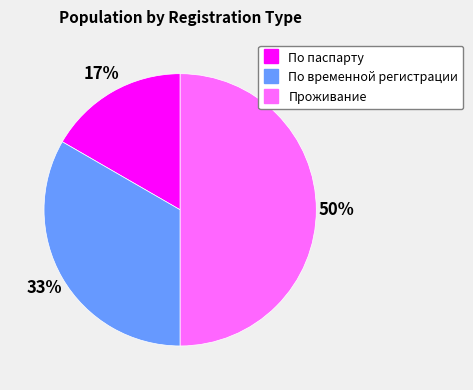

Do Проживание and По временной регистрации together represent more than half of the pie?

Yes